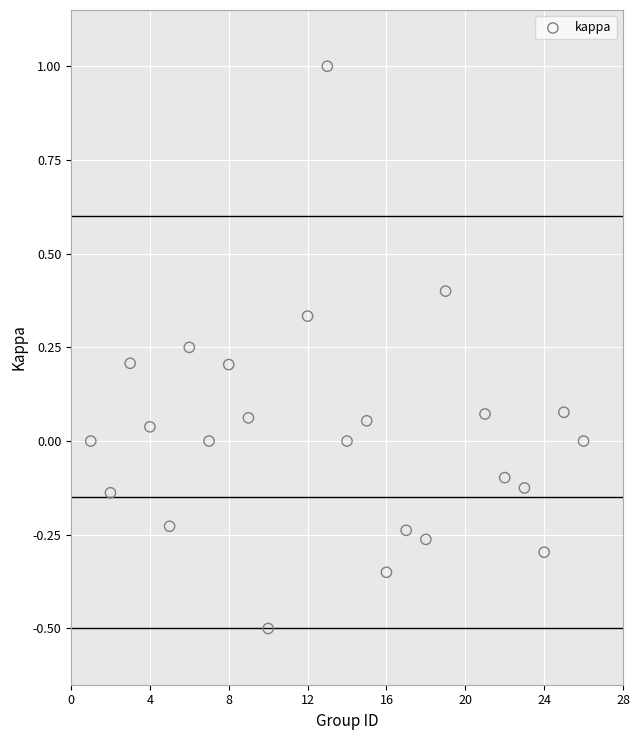

What is the range of Y values (max minus min)?

1.5